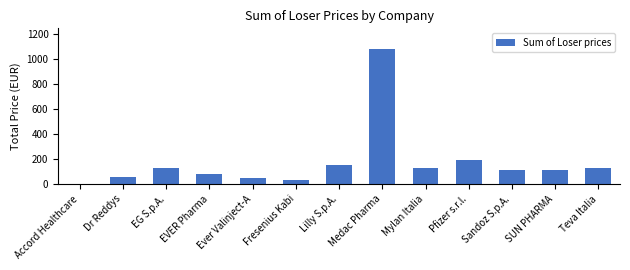

What is the ratio of the value at EG S.p.A. to the value at Fresenius Kabi?

3.5